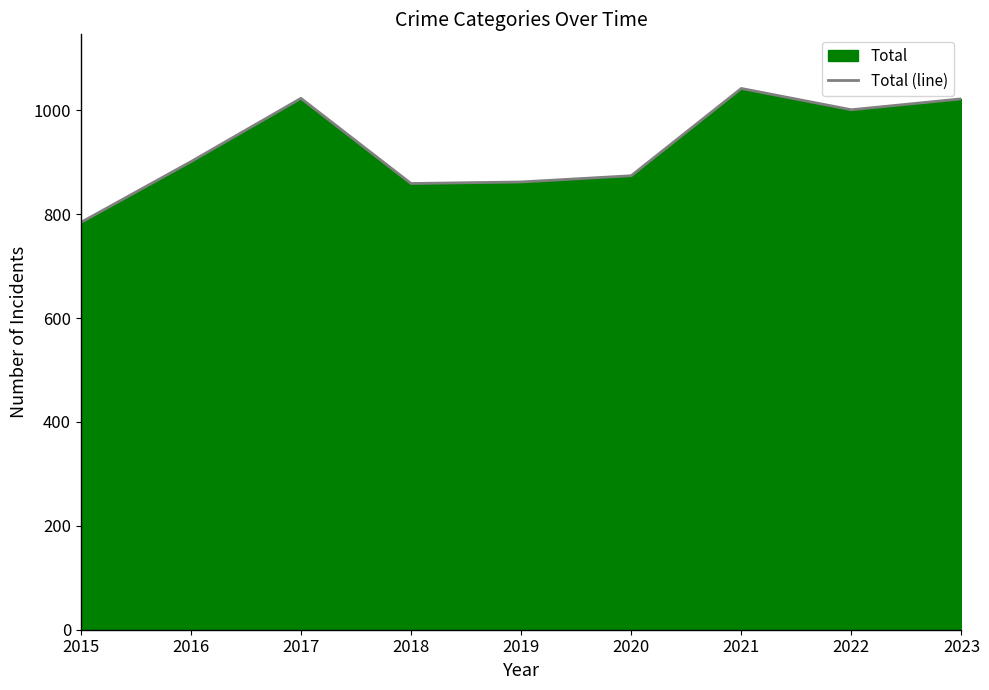

At which label does the data first exceed 901?

2017